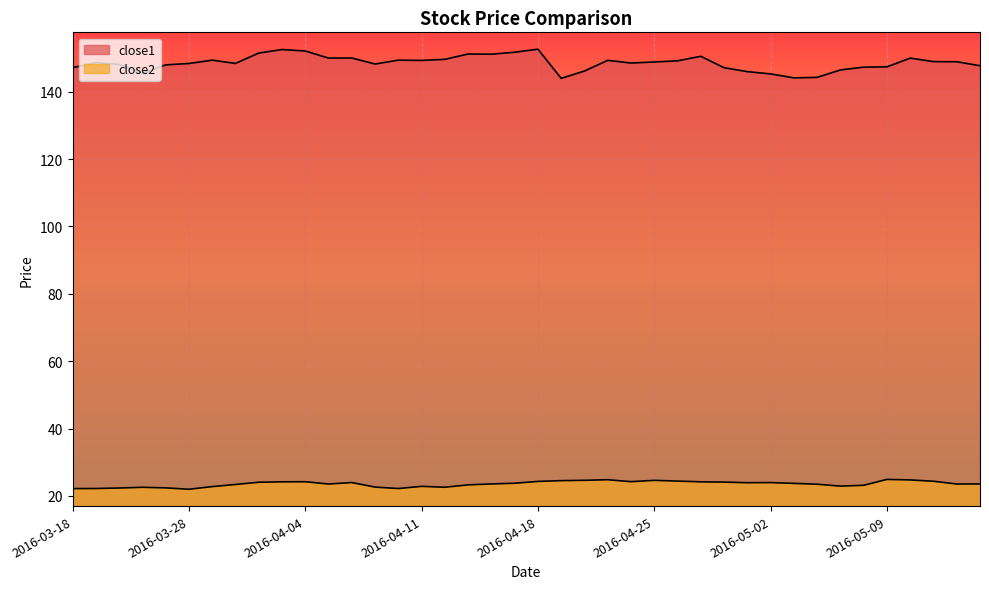

Is it true that close1 equals 150.0 at 2016-04-05?

True